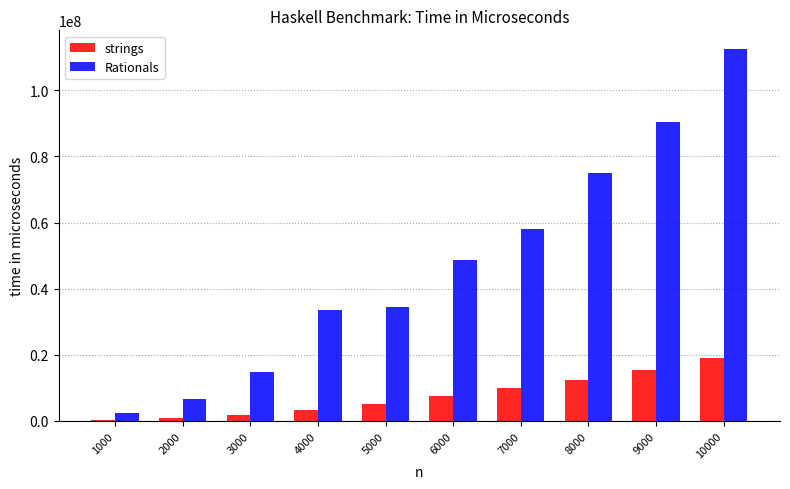

What is the minimum value for strings?

360000